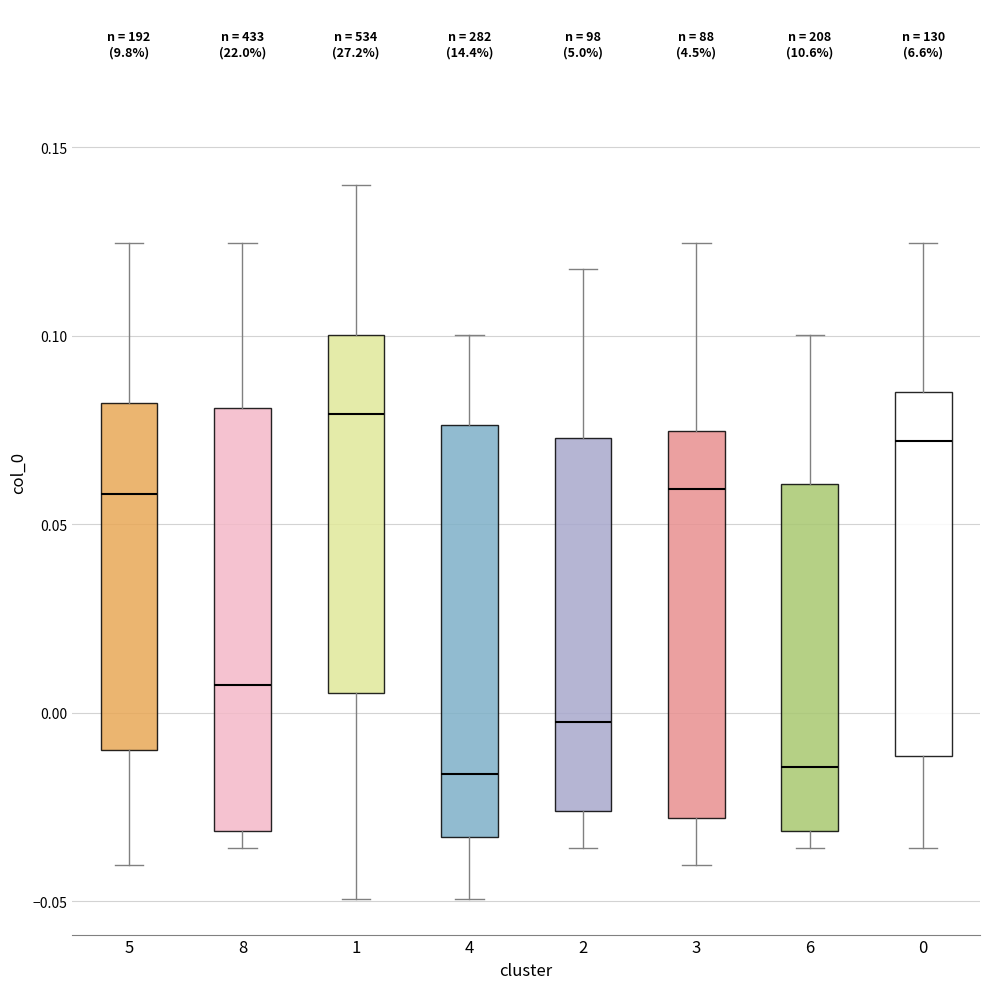

Reading left to right, transcribe this box plot: for each box, give where its median line is, the range the box spans, and where its two whiskers end, as read against the y-axis. The values are not printed on the chart, so give them approximately, as read against the axis.

5: median 0.060, box -0.010 to 0.080, whiskers -0.040 to 0.125
8: median 0.005, box -0.030 to 0.080, whiskers -0.035 to 0.125
1: median 0.080, box 0.005 to 0.100, whiskers -0.050 to 0.140
4: median -0.015, box -0.035 to 0.075, whiskers -0.050 to 0.100
2: median 0.000, box -0.025 to 0.075, whiskers -0.035 to 0.120
3: median 0.060, box -0.030 to 0.075, whiskers -0.040 to 0.125
6: median -0.015, box -0.030 to 0.060, whiskers -0.035 to 0.100
0: median 0.070, box -0.010 to 0.085, whiskers -0.035 to 0.125